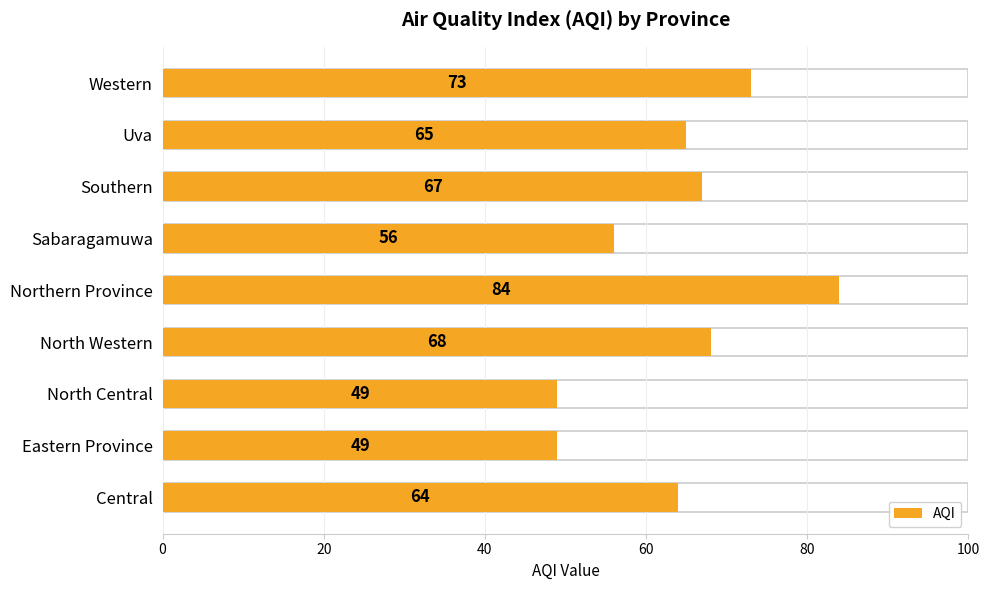

What is the greatest value displayed?

84